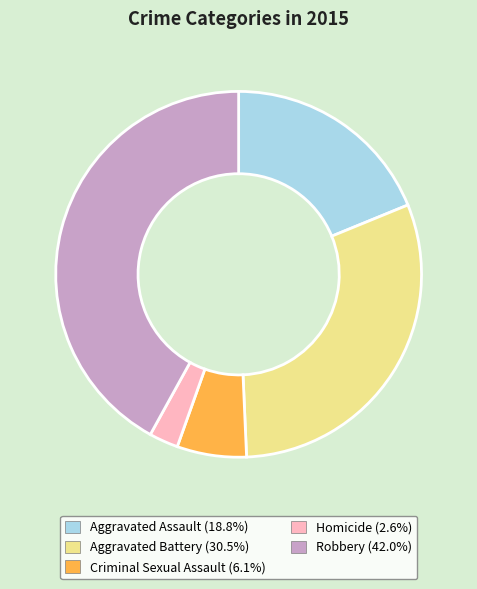

Rank the categories by value from highest to lowest.

Robbery, Aggravated Battery, Aggravated Assault, Criminal Sexual Assault, Homicide